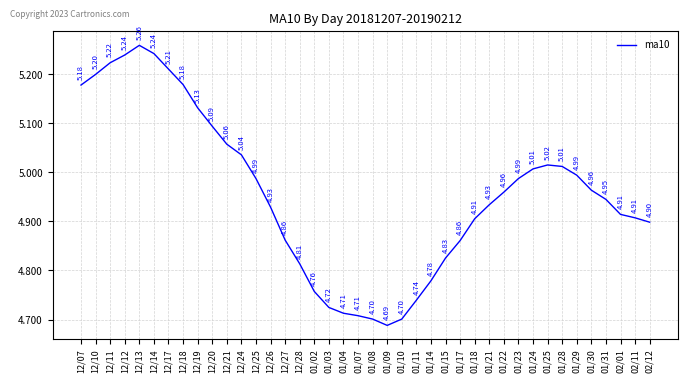

Between 01/21 and 01/07, which is larger?

01/21